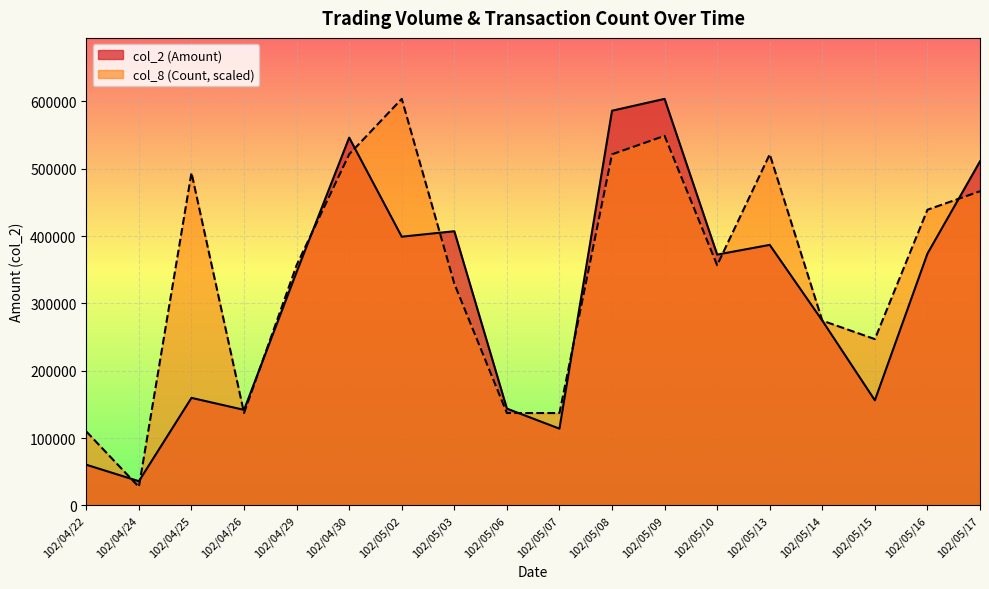

Where does the col_8 (Count) series first go above 356660?

102/04/25